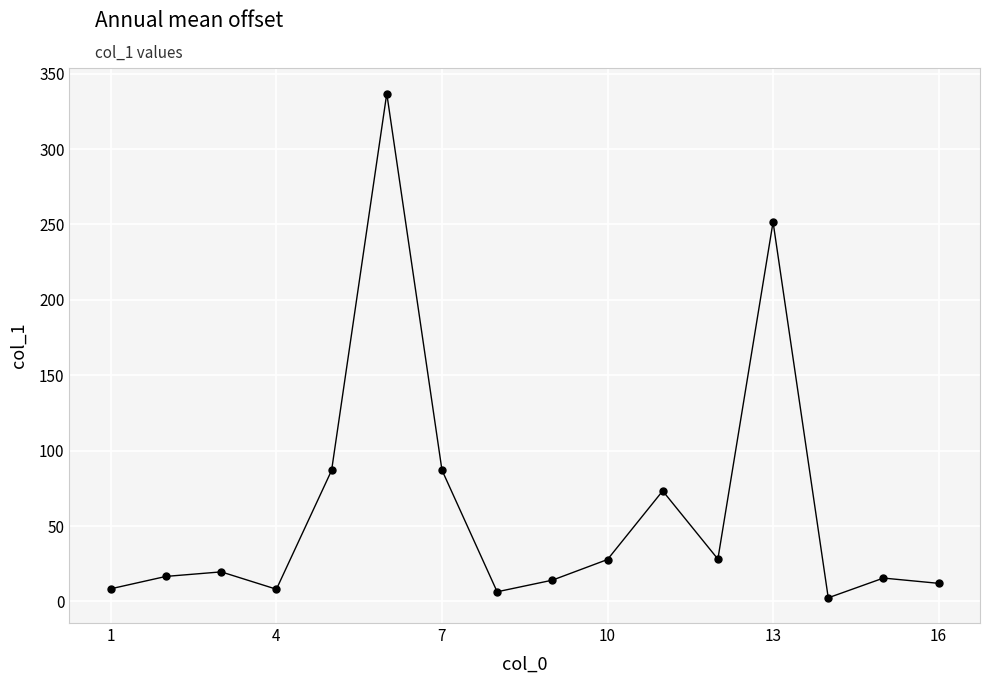

What is the value of the 14th point from the left?

2.4